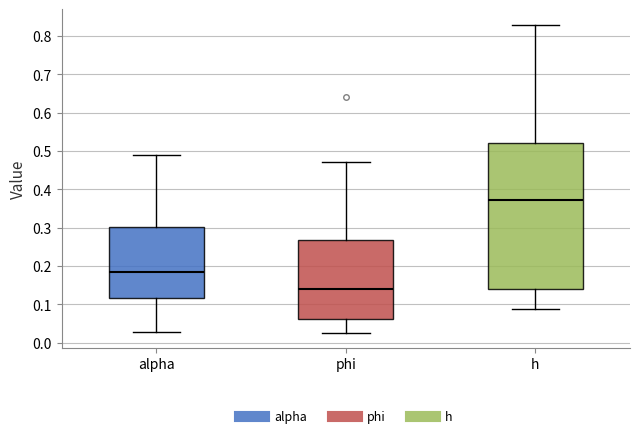

Where is the lower edge of the box for h on the y-axis? The values are not printed on the chart, so give them approximately, as read against the axis.

0.14